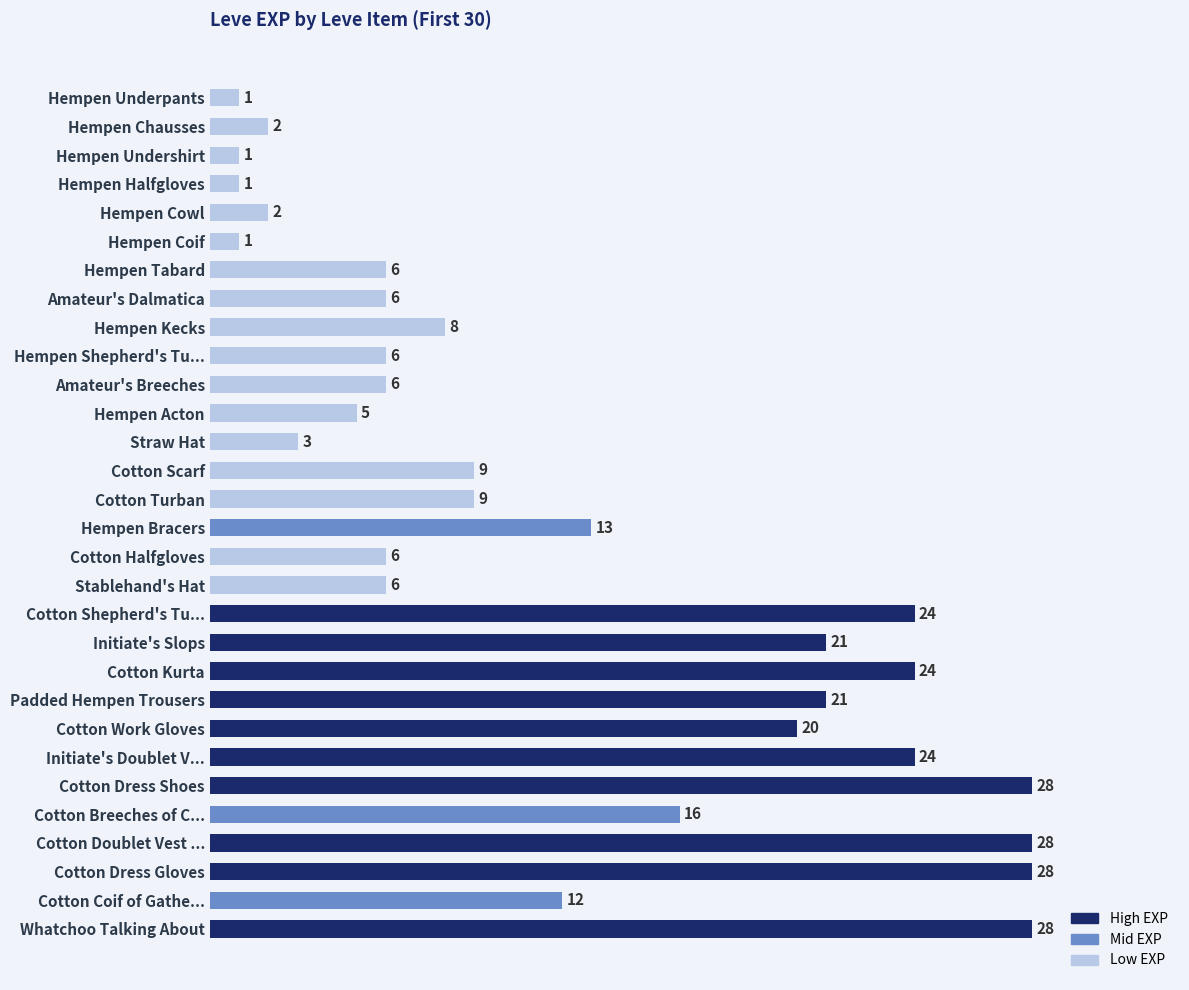

What is the label of the 28th bar from the bottom?

Hempen Undershirt